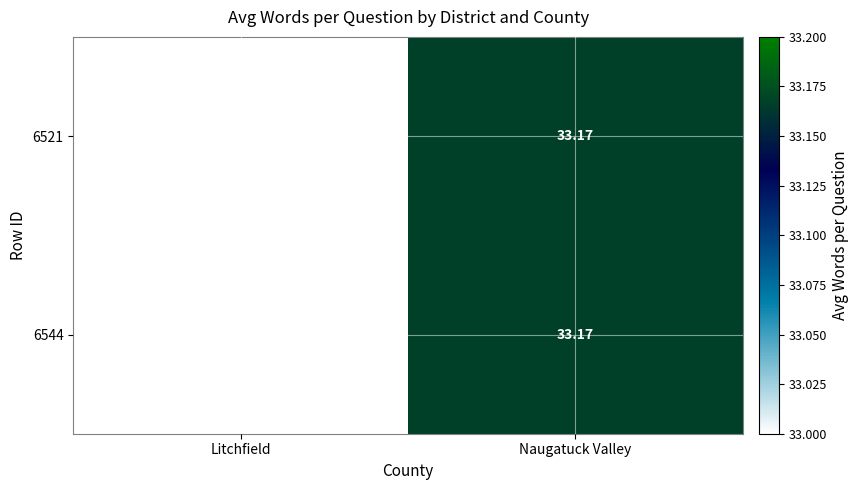

Rank the categories by 6544 value from lowest to highest.

Litchfield, Naugatuck Valley